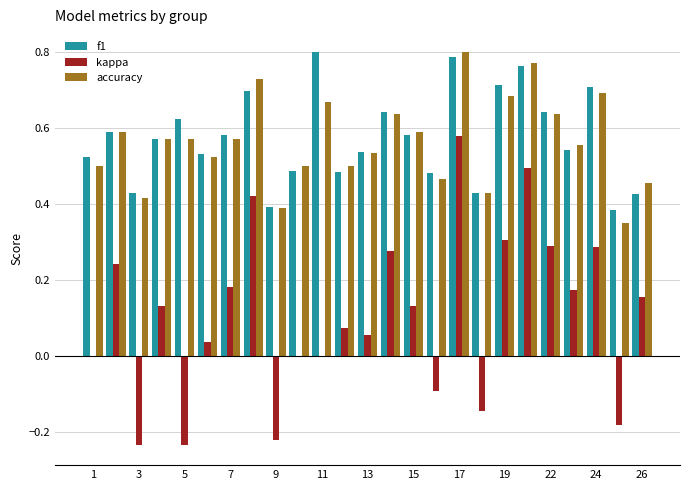

Does the chart contain stacked bars?

No